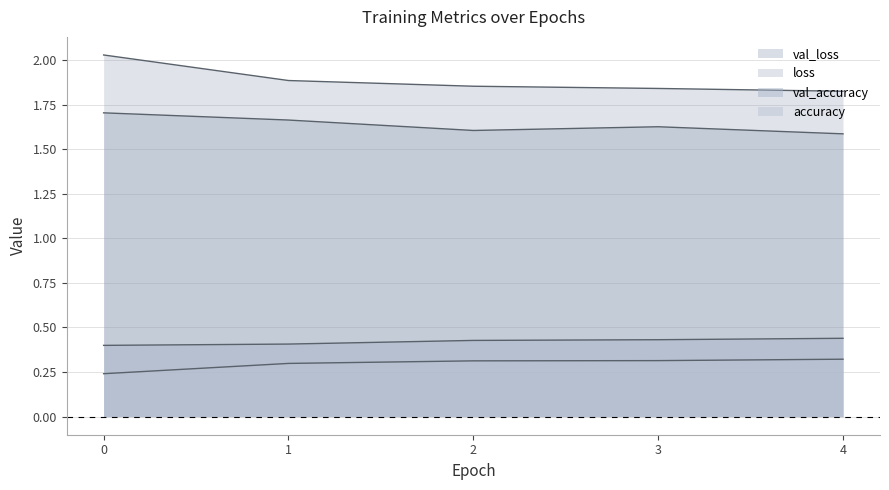

List the labels in order of val_accuracy value, largest first.

4, 3, 2, 1, 0